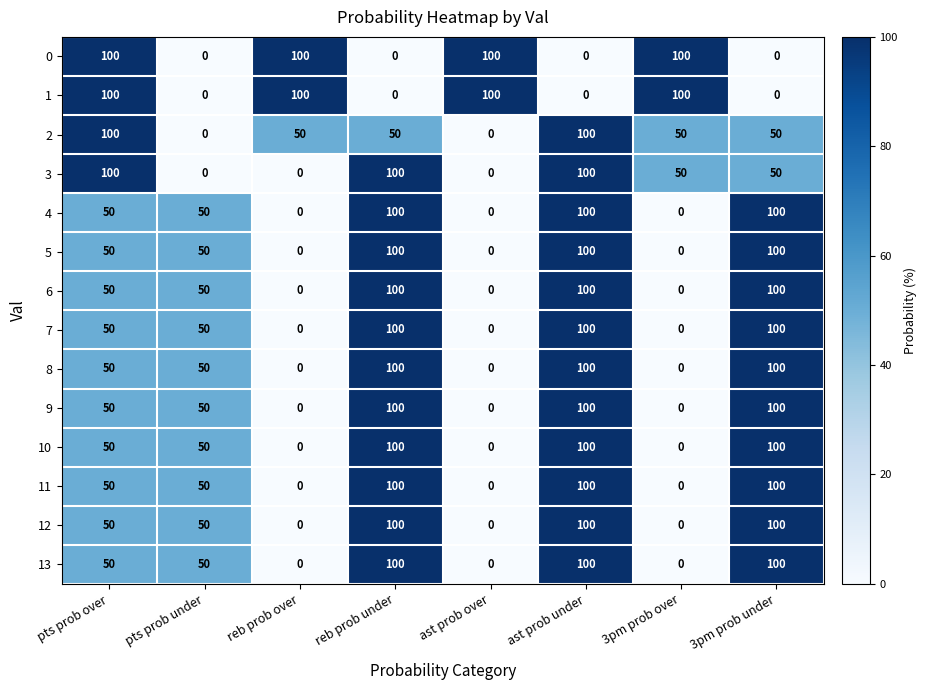

What is the maximum value for 3?

100